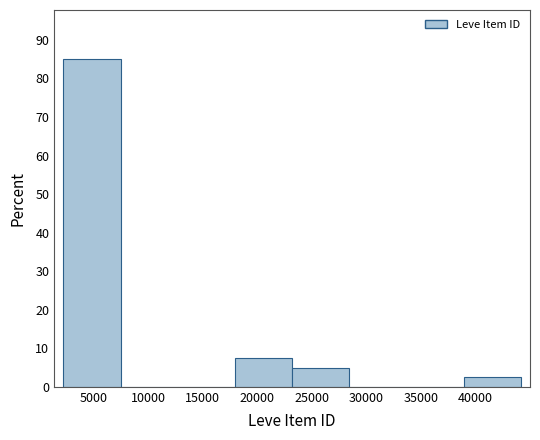

Over which range of the x-axis is the bar tallest?

2000 to 7500